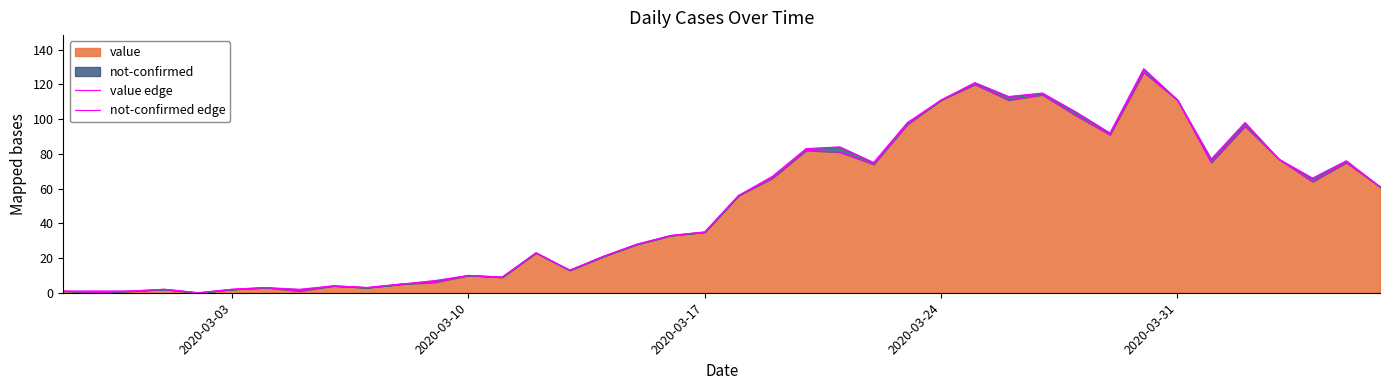

What is the highest value of the value series?

127